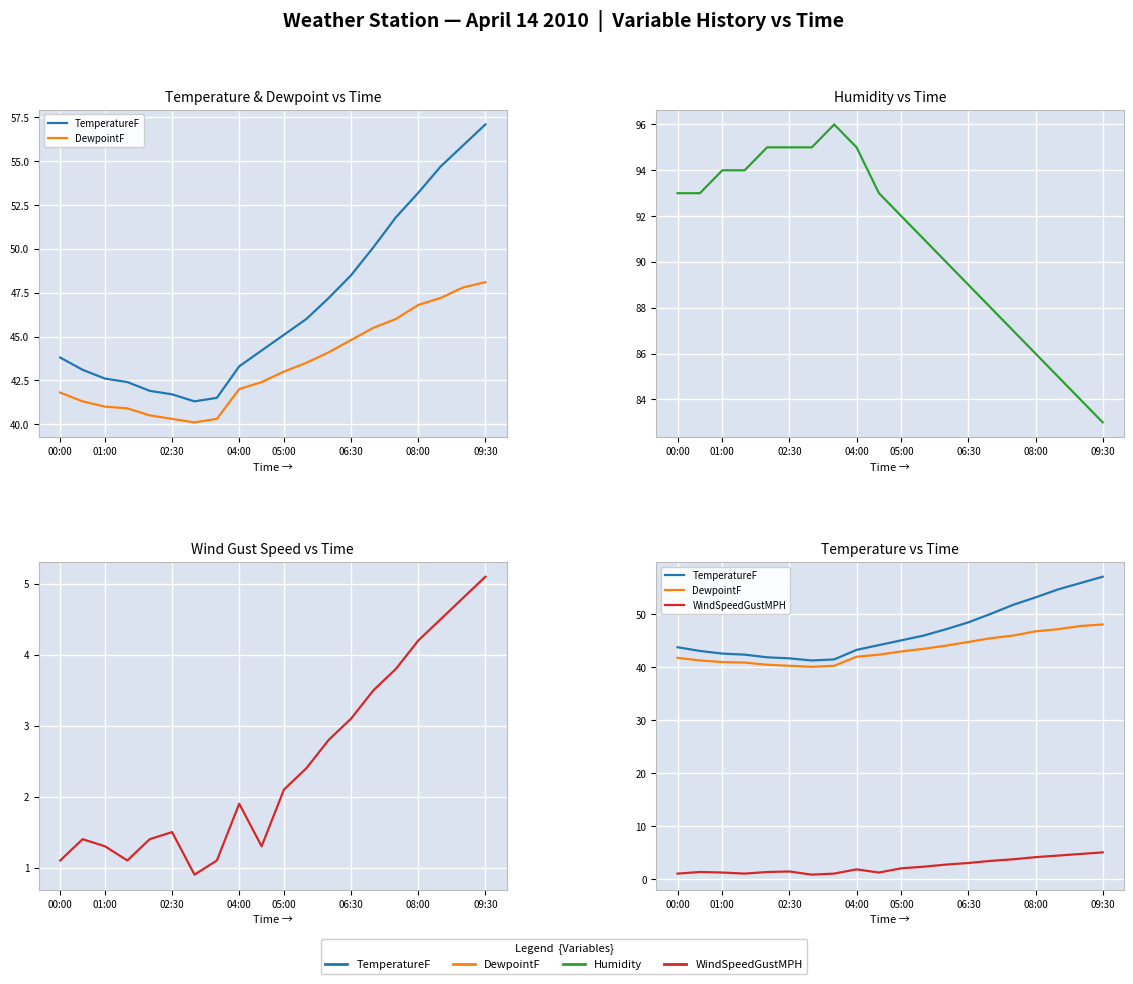

Rank the series by their maximum value, from highest to lowest.

Humidity, TemperatureF, DewpointF, WindSpeedGustMPH